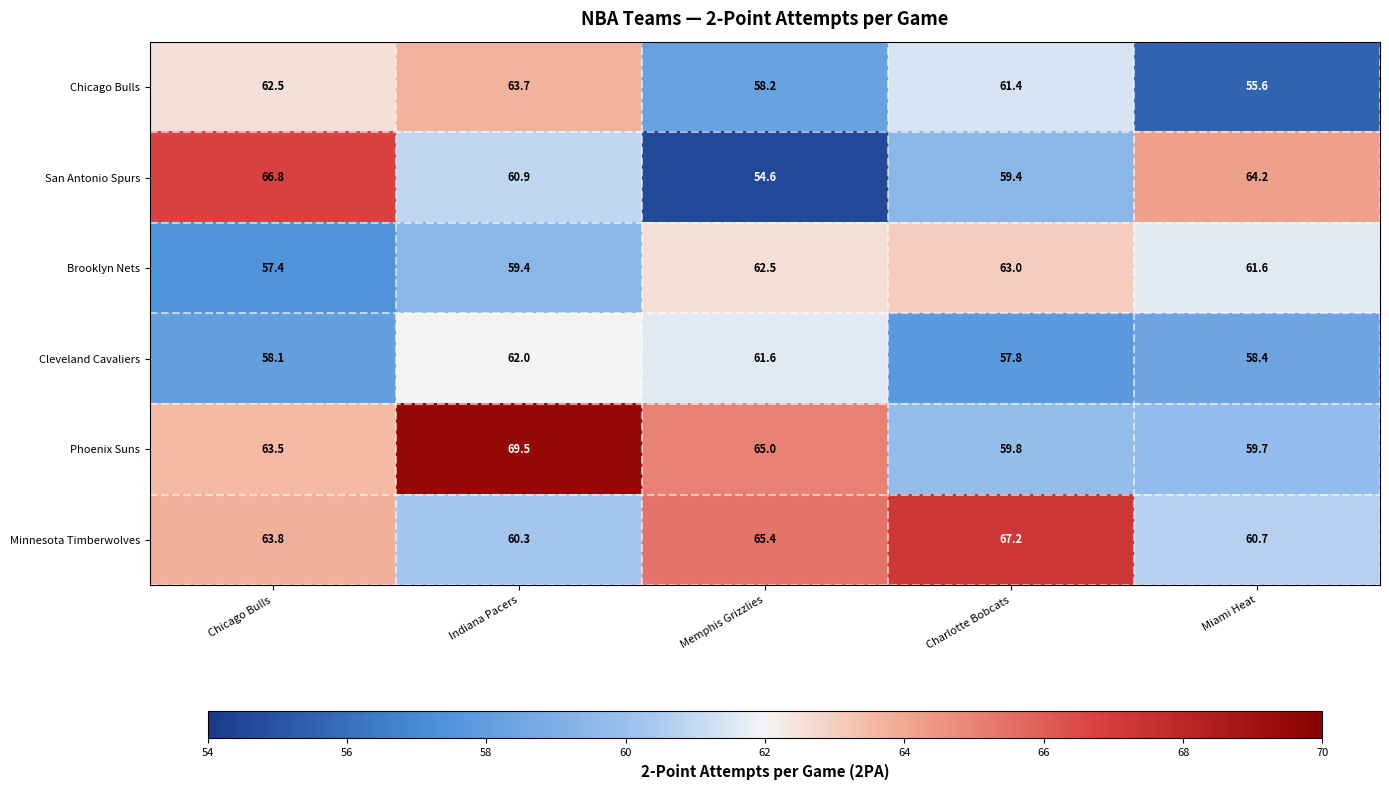

Which series has the largest total across all categories?

Phoenix Suns